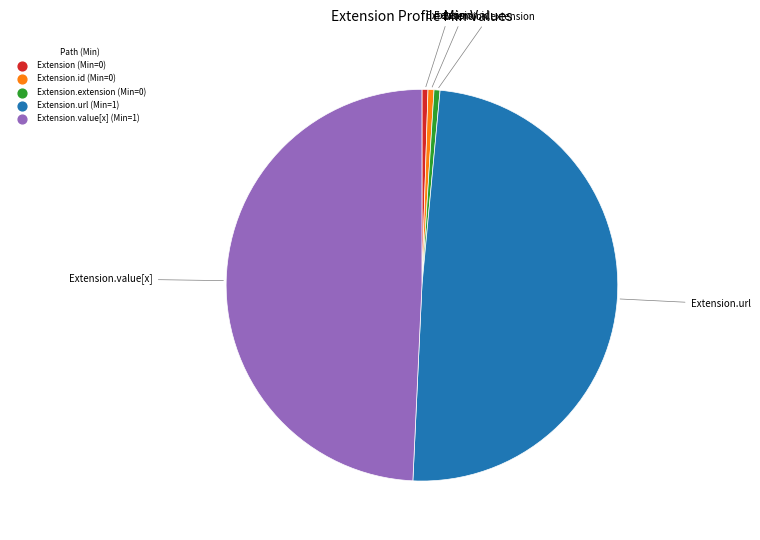

Does any single category account for the majority?

No